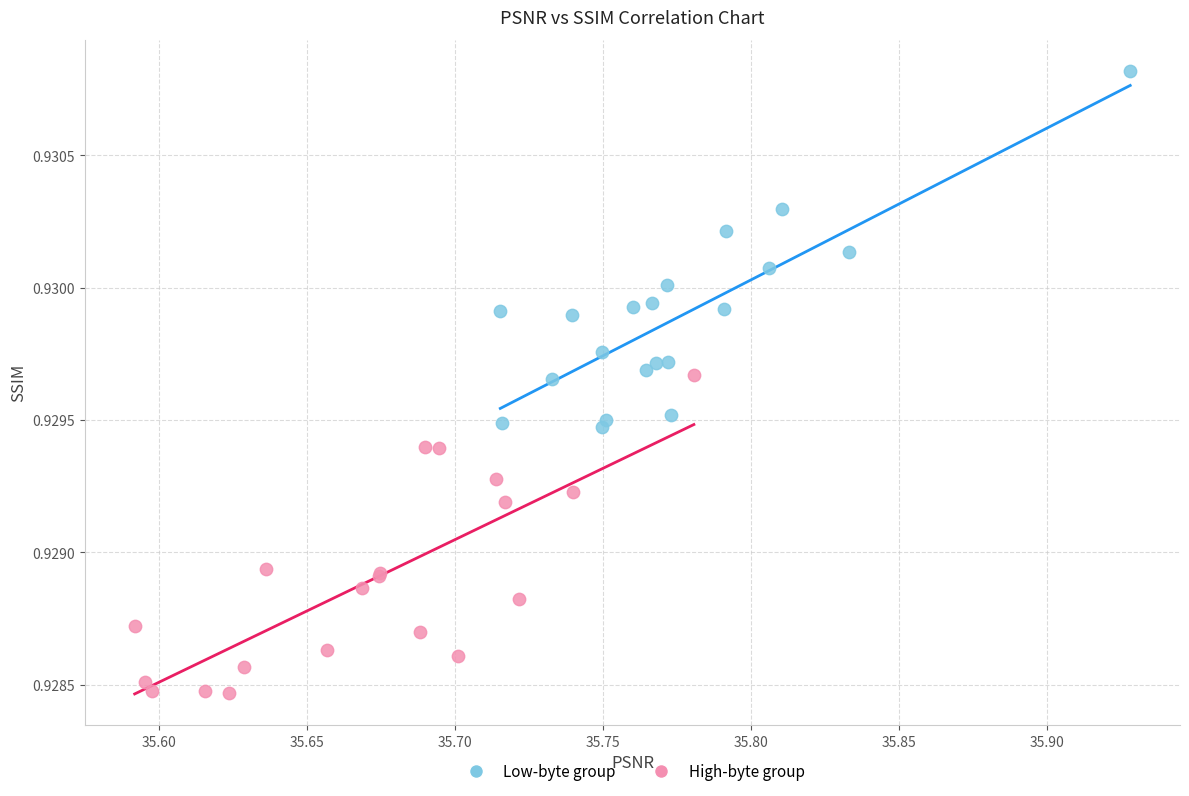

What are all the series names shown in the legend?

Low-byte group, High-byte group